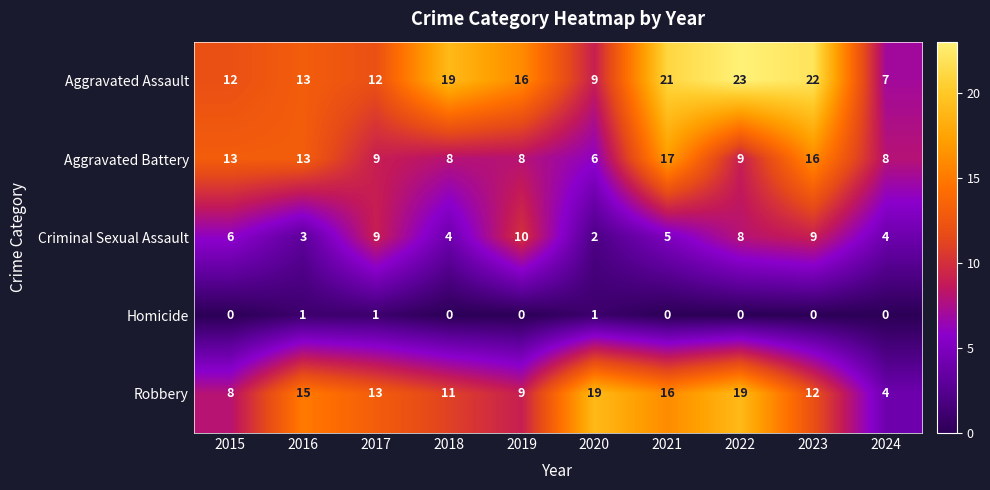

What is the spread (max minus min) of values at 2020?

18